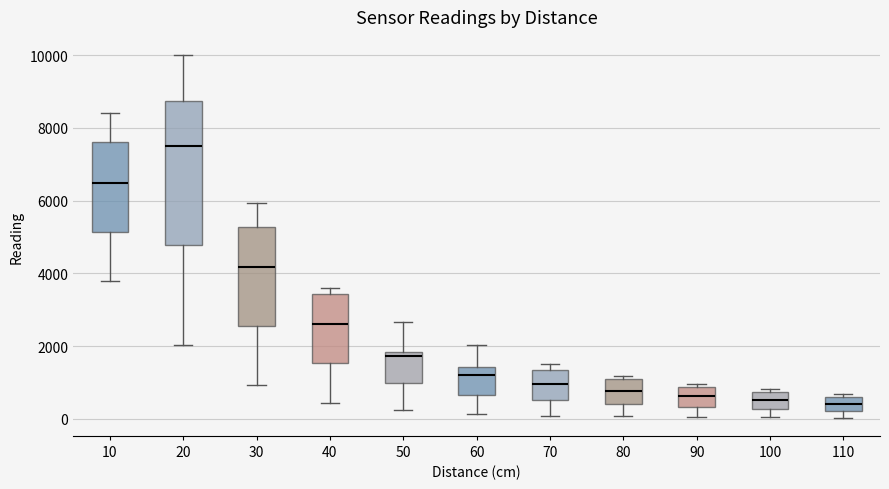

Reading left to right, transcribe this box plot: for each box, give where its median line is, the range the box spans, and where its two whiskers end, as read against the y-axis. The values are not printed on the chart, so give them approximately, as read against the axis.

10: median 6400, box 5200 to 7600, whiskers 3800 to 8400
20: median 7600, box 4800 to 8800, whiskers 2000 to 10000
30: median 4200, box 2600 to 5200, whiskers 1000 to 6000
40: median 2600, box 1600 to 3400, whiskers 400 to 3600
50: median 1800 (just below the box's upper edge), box 1000 to 1800, whiskers 200 to 2600
60: median 1200, box 600 to 1400, whiskers 200 to 2000
70: median 1000, box 600 to 1400, whiskers 0 to 1600
80: median 800, box 400 to 1000, whiskers 0 to 1200
90: median 600, box 400 to 800, whiskers 0 to 1000
100: median 600, box 200 to 800, whiskers 0 to 800 (just above the box's upper edge)
110: median 400, box 200 to 600, whiskers 0 to 600 (just above the box's upper edge)